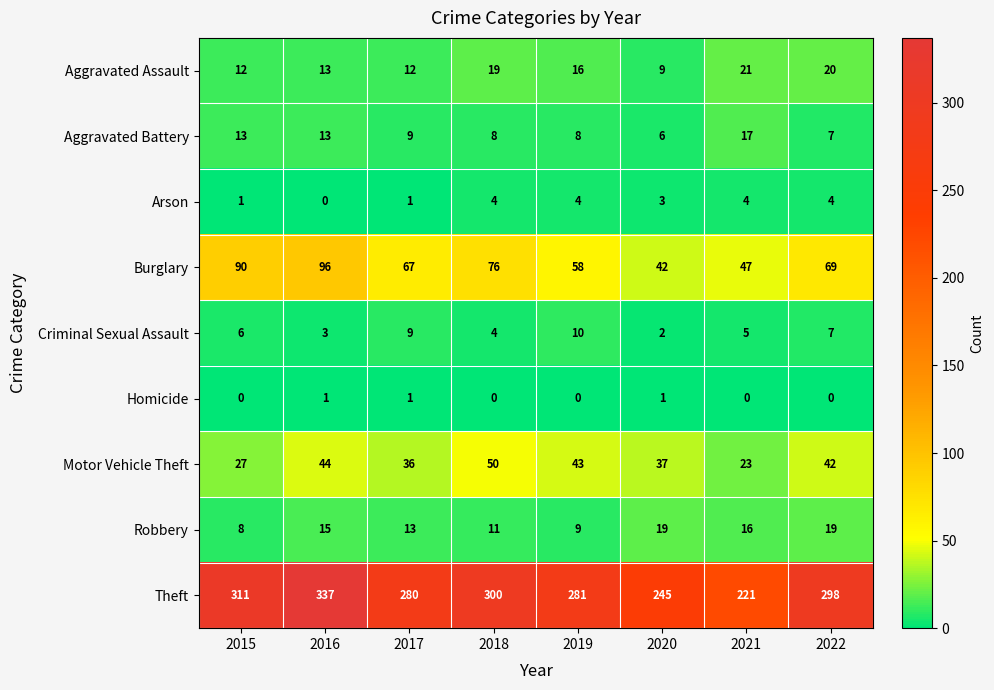

What is the average value of the Arson series?

3